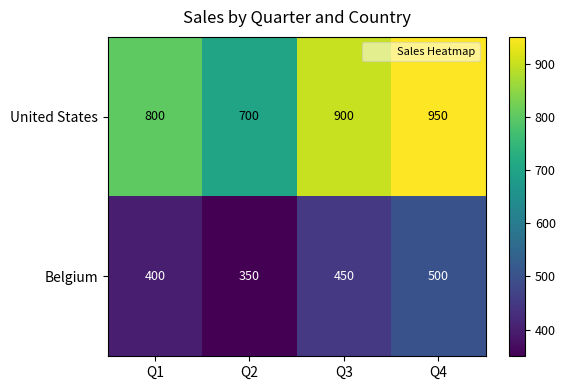

Read the United States value at Q2.

700